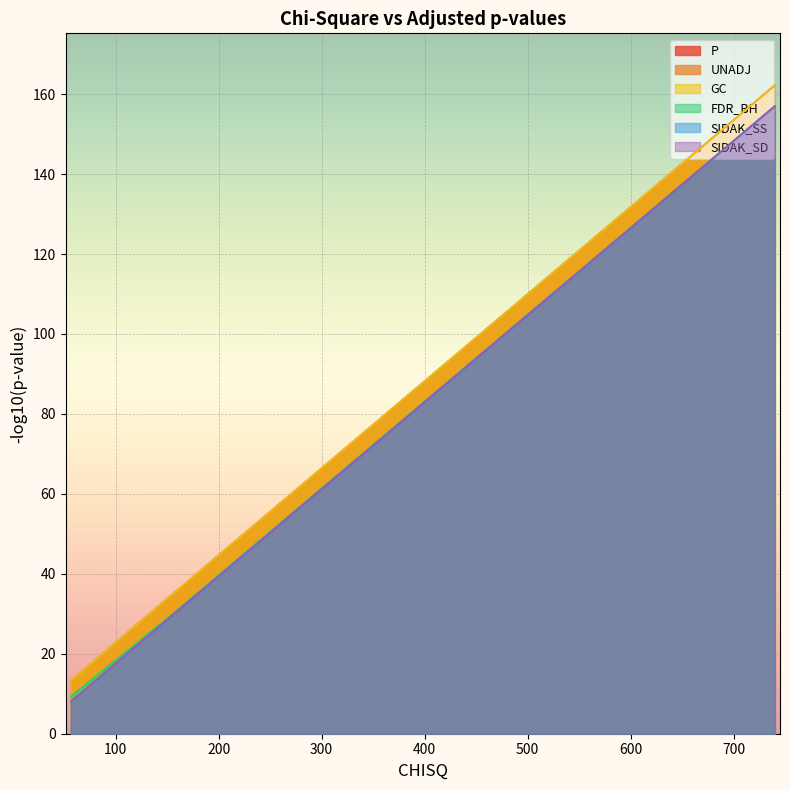

True or false: GC and UNADJ cross at least once.

False